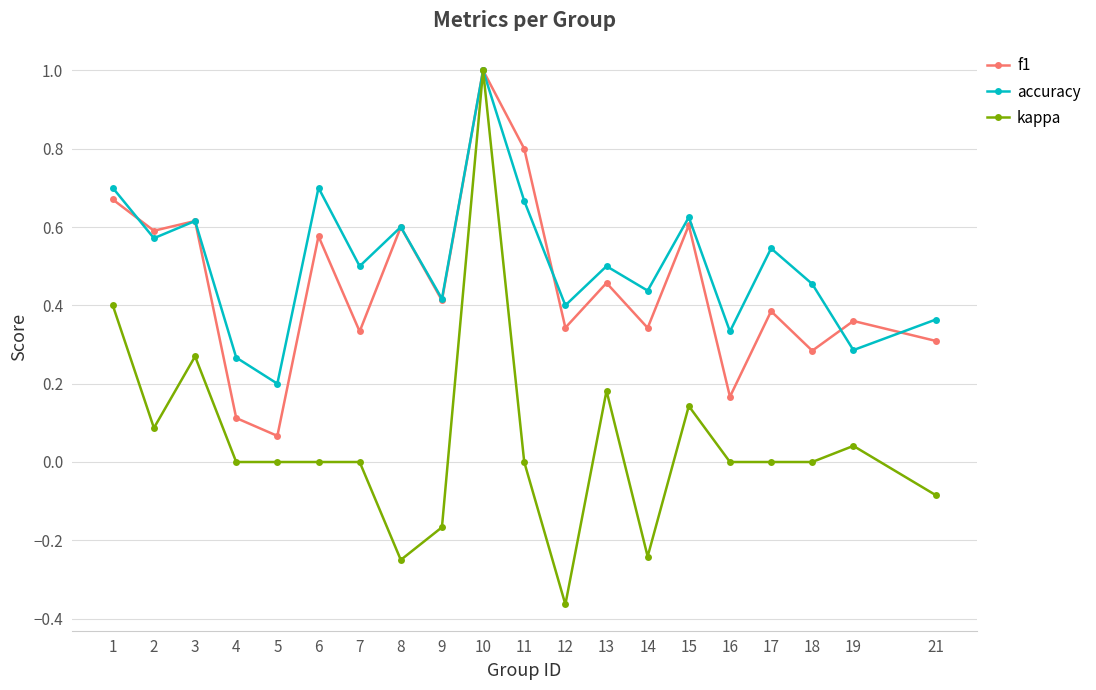

The kappa series shows 0.0 at 7. True or false?

True